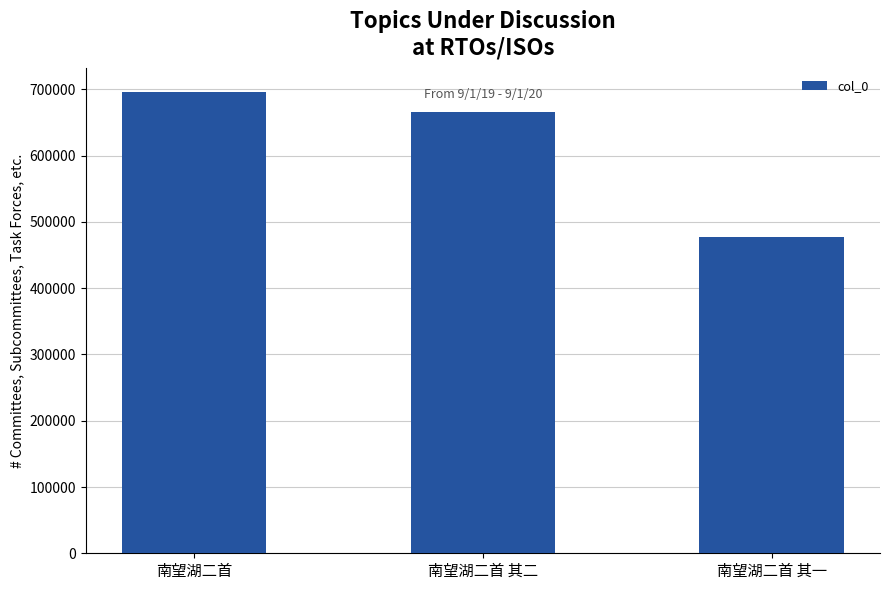

What is the difference between the maximum and minimum values?

219485